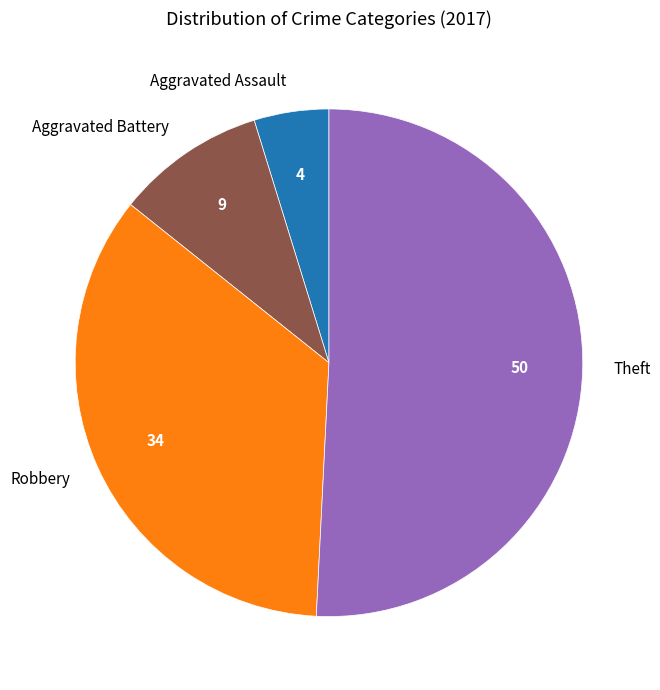

Which slice is the largest?

Theft